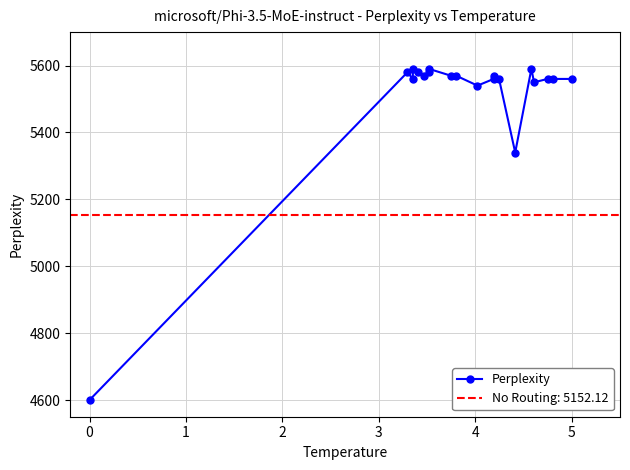

What is the ratio of the value at 2 to the value at 1?

1.0